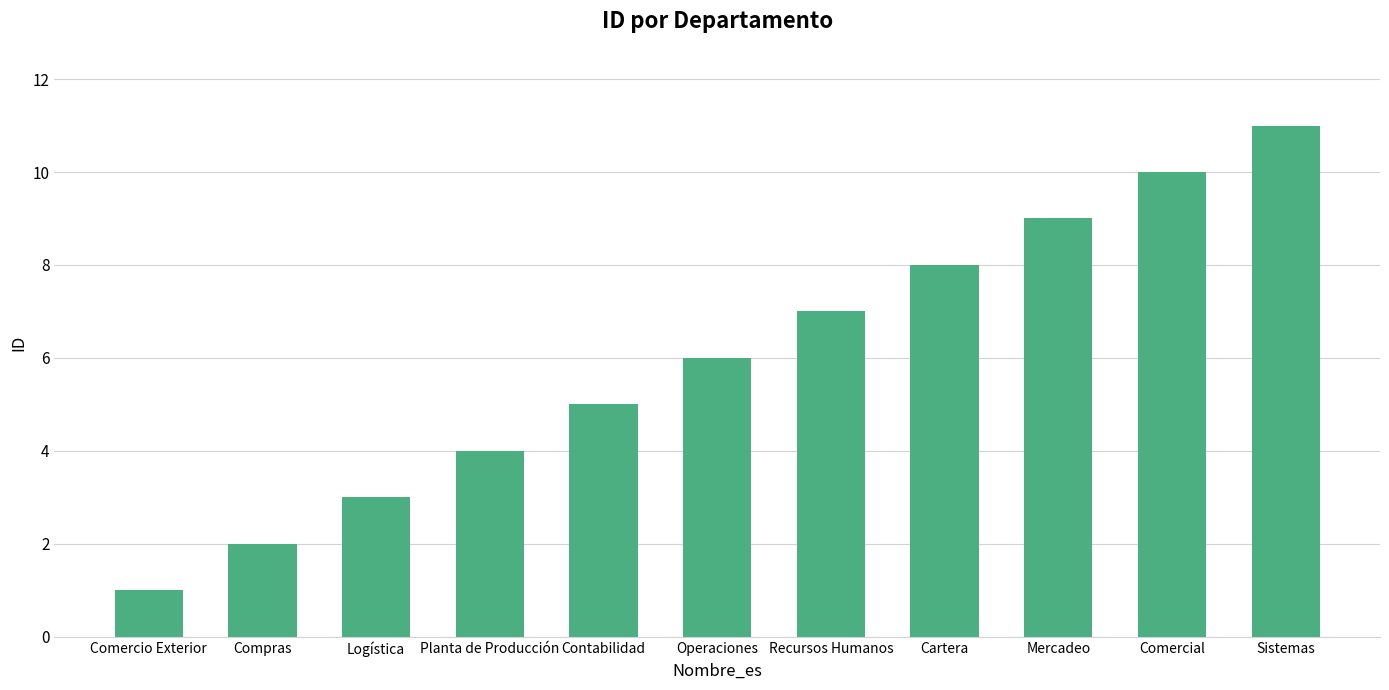

Reading left to right, transcribe all the data shown in this chart.

1	2	3	4	5	6	7	8	9	10	11